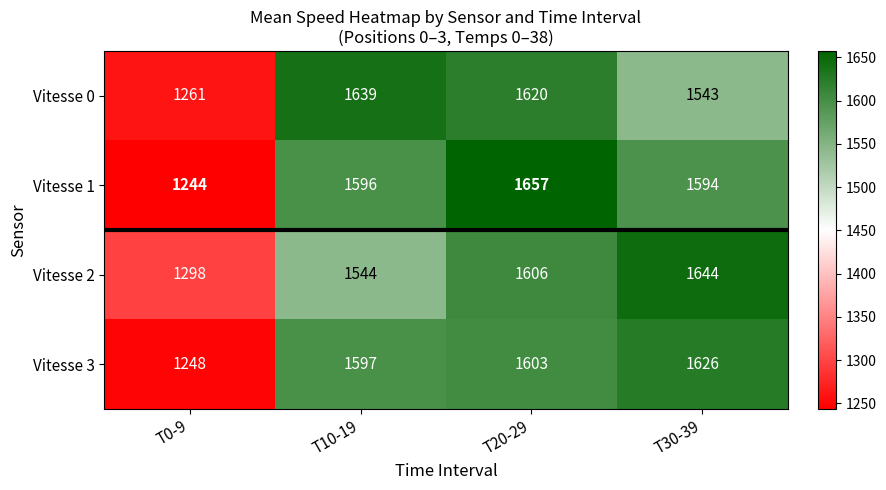

Reading right to left, what are all the values shown in this chart?

Vitesse 0: T30-39=1543	T20-29=1620	T10-19=1639	T0-9=1261
Vitesse 1: T30-39=1594	T20-29=1657	T10-19=1596	T0-9=1244
Vitesse 2: T30-39=1644	T20-29=1606	T10-19=1544	T0-9=1298
Vitesse 3: T30-39=1626	T20-29=1603	T10-19=1597	T0-9=1248